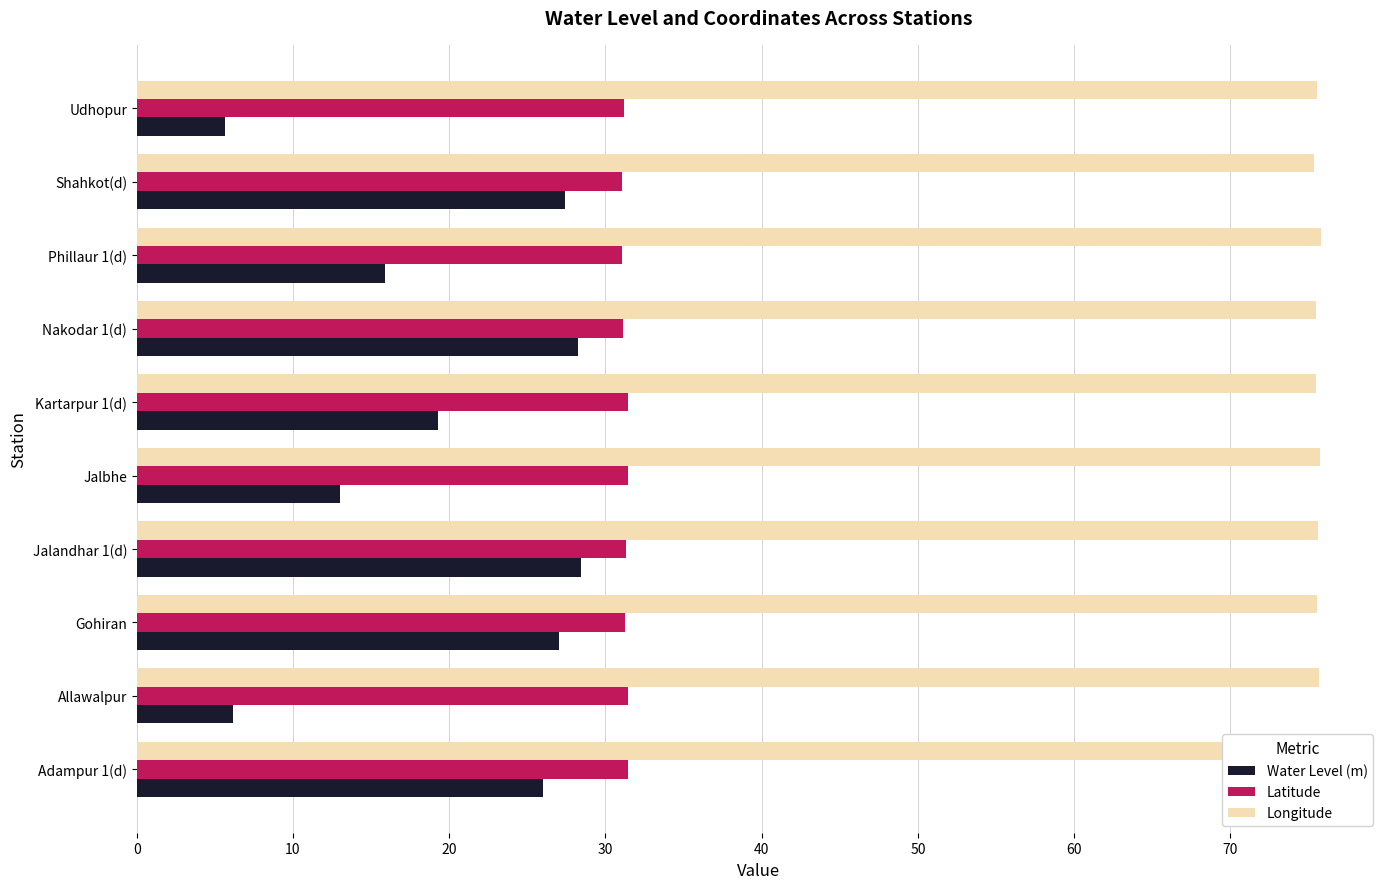

At how many categories does at least one series exceed 74?

10